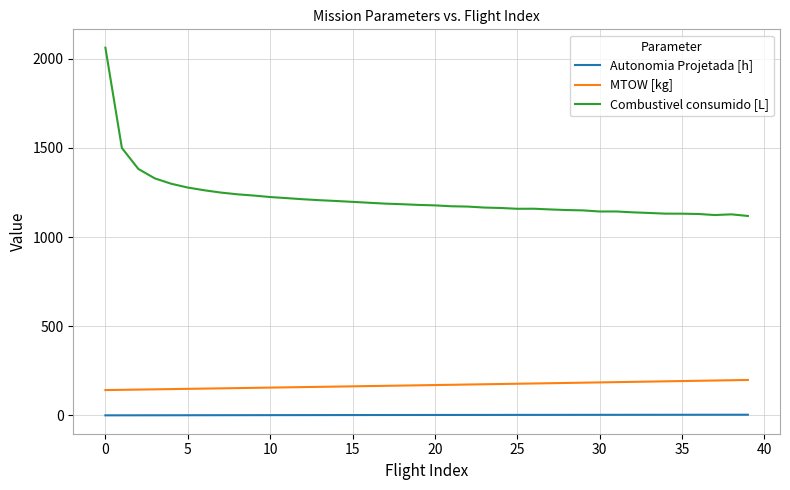

Which series has the widest spread of values?

Combustivel consumido [L]